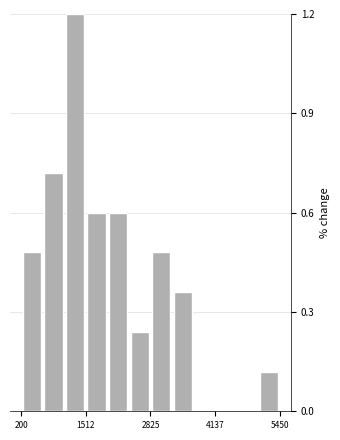

Read against the x-axis, roughly where is the centre of the tallest bar?

1200